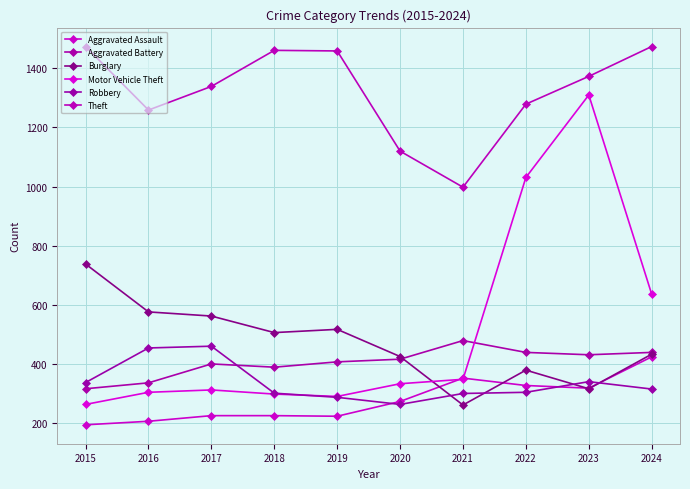

What is the minimum value shown in the chart?

194